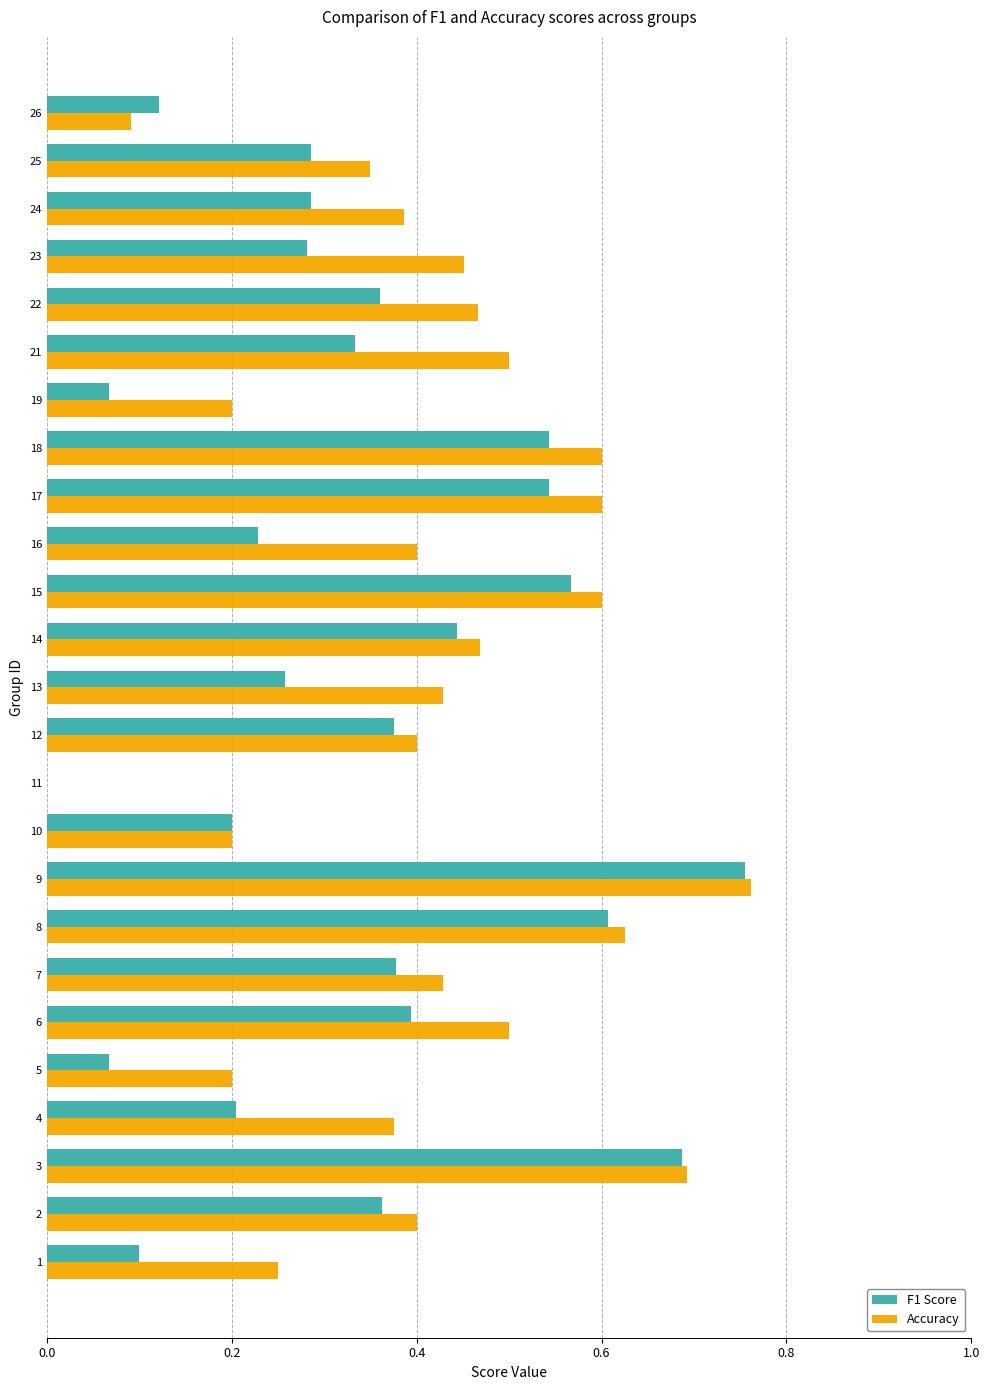

How many values in the Accuracy series exceed 0?

24